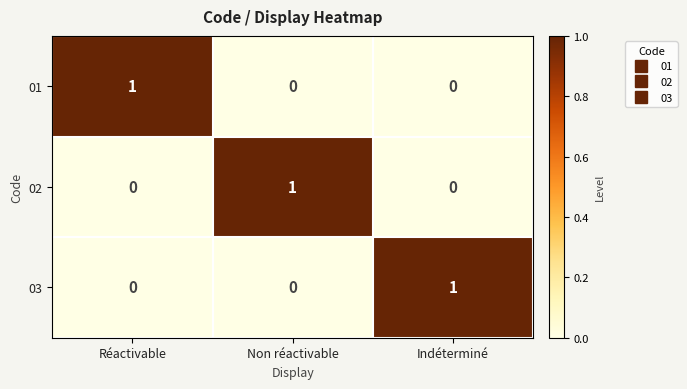

At how many categories does at least one series exceed 0?

3